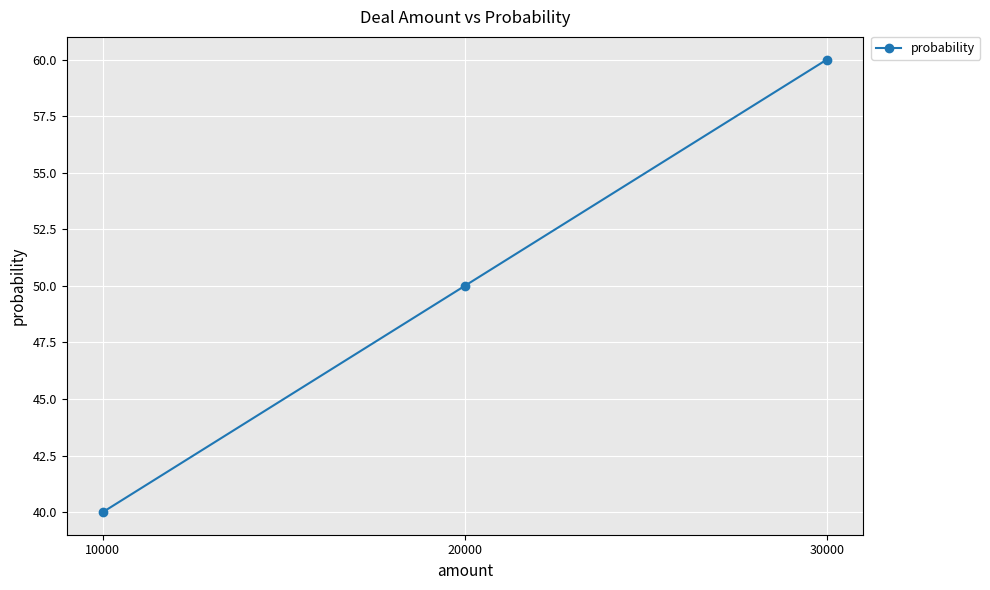

Is it true that the value at 10000 is 11?

False